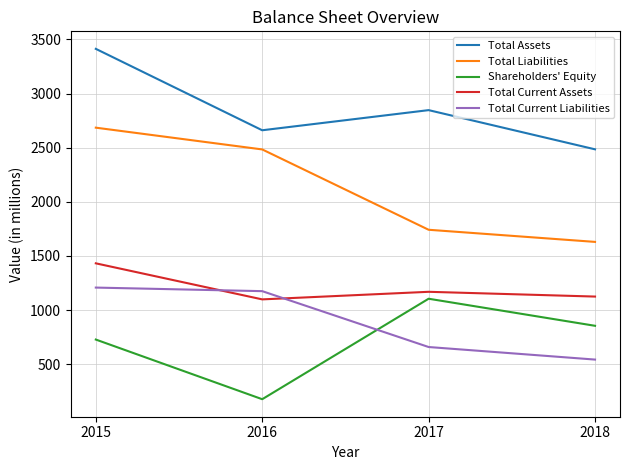

The value of Total Assets at 2017 is 1844. True or false?

False